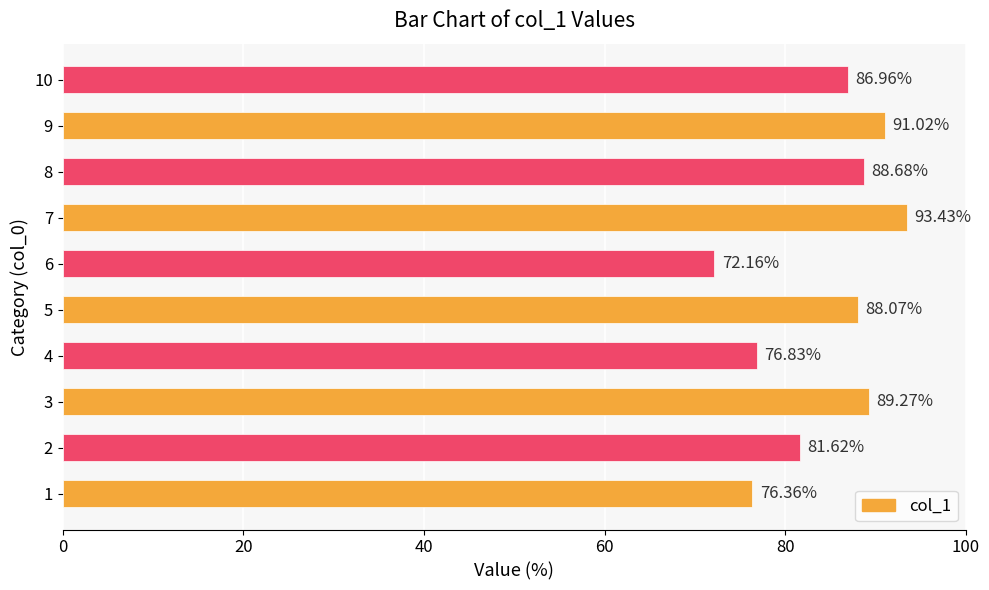

Rank the categories by value from lowest to highest.

6, 1, 4, 2, 10, 5, 8, 3, 9, 7